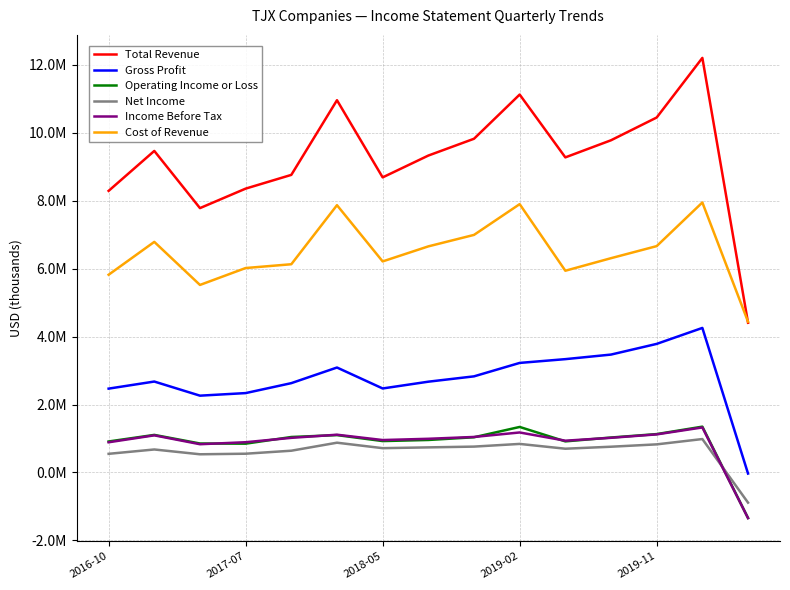

What are all the series names shown in the legend?

Total Revenue, Gross Profit, Operating Income or Loss, Net Income, Income Before Tax, Cost of Revenue